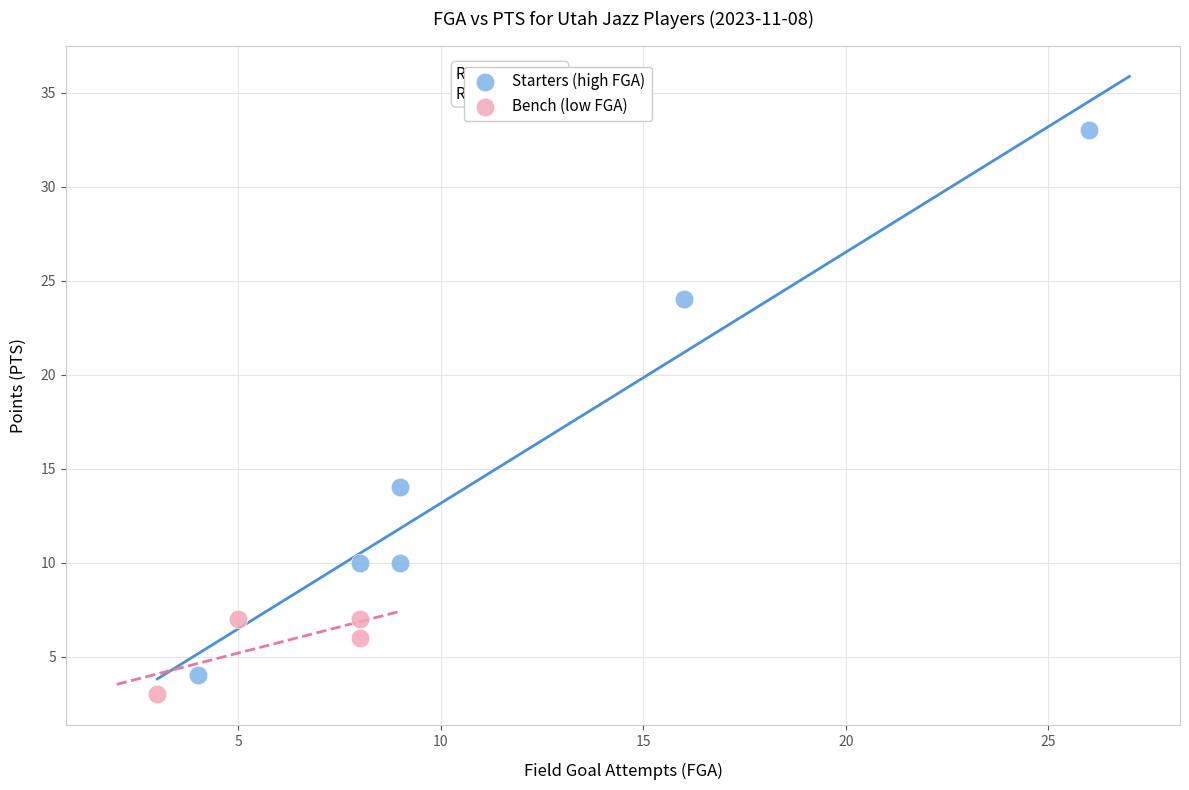

Which series has the widest spread of Y values?

Starters (high FGA)